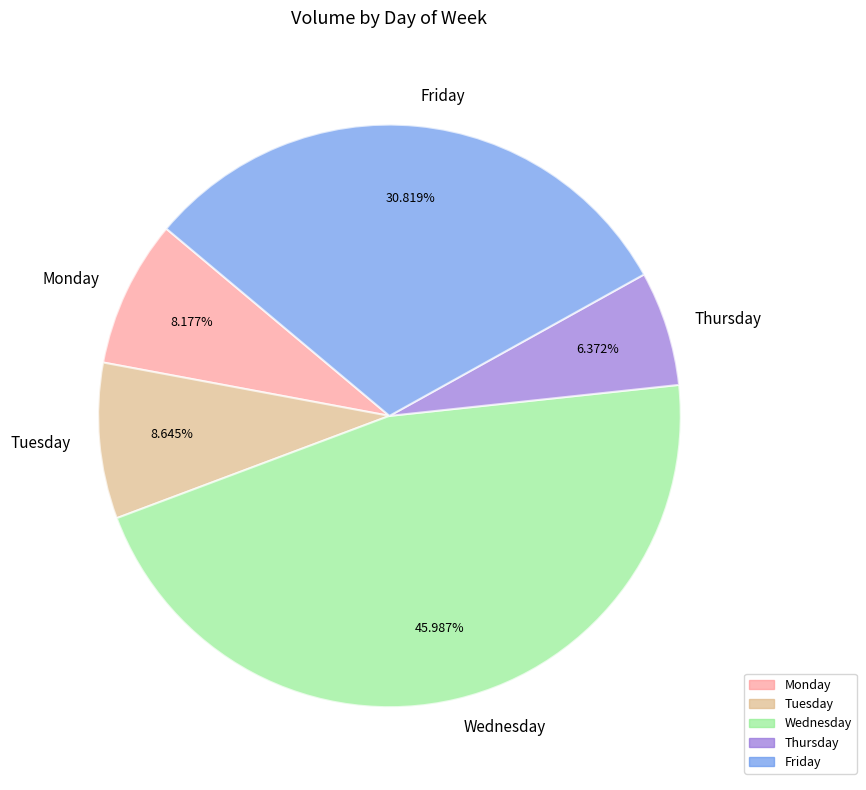

How many slices are in this pie chart?

5